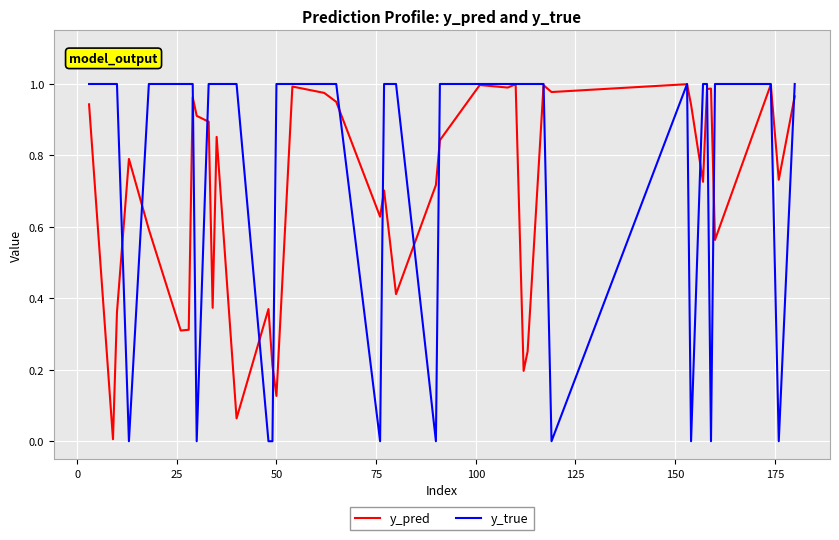

Which series has the largest total across all categories?

y_true